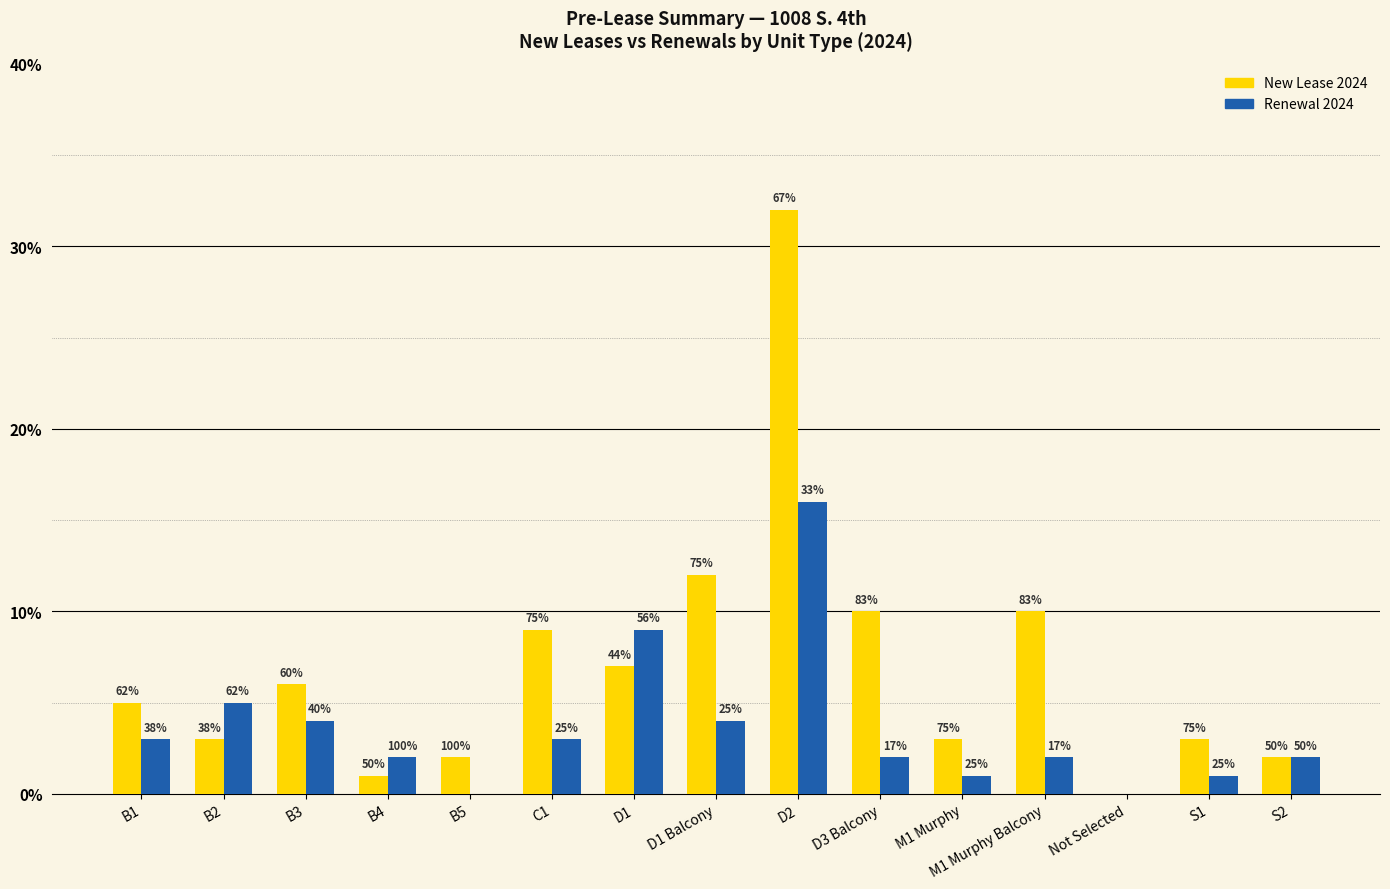

What are all the series names shown in the legend?

New Lease 2024, Renewal 2024